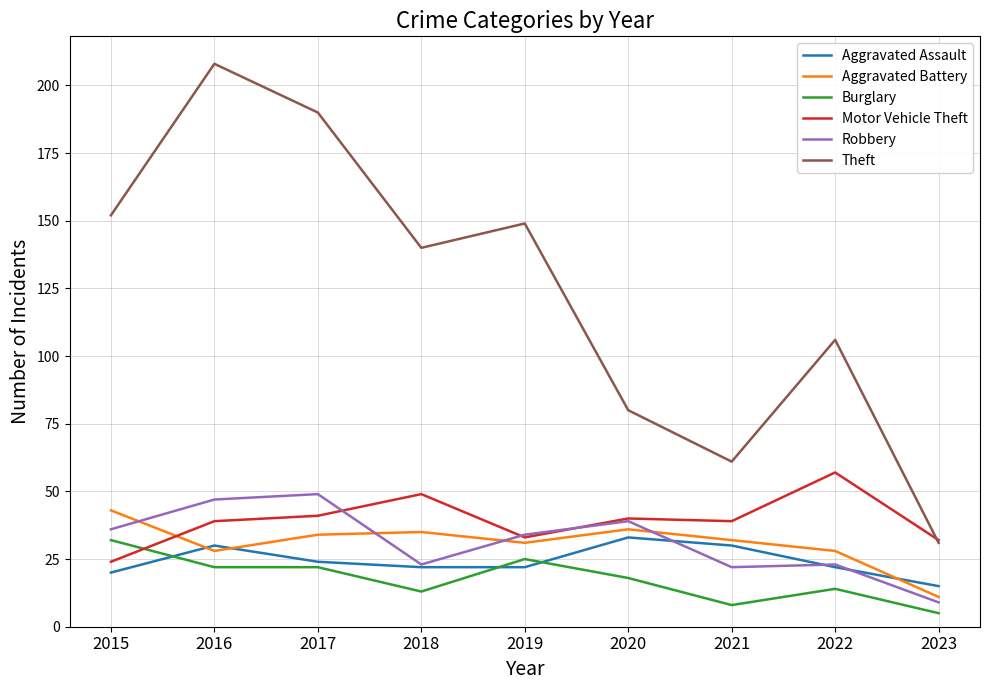

Which series ends up on top after the final intersection of Burglary and Aggravated Assault?

Aggravated Assault